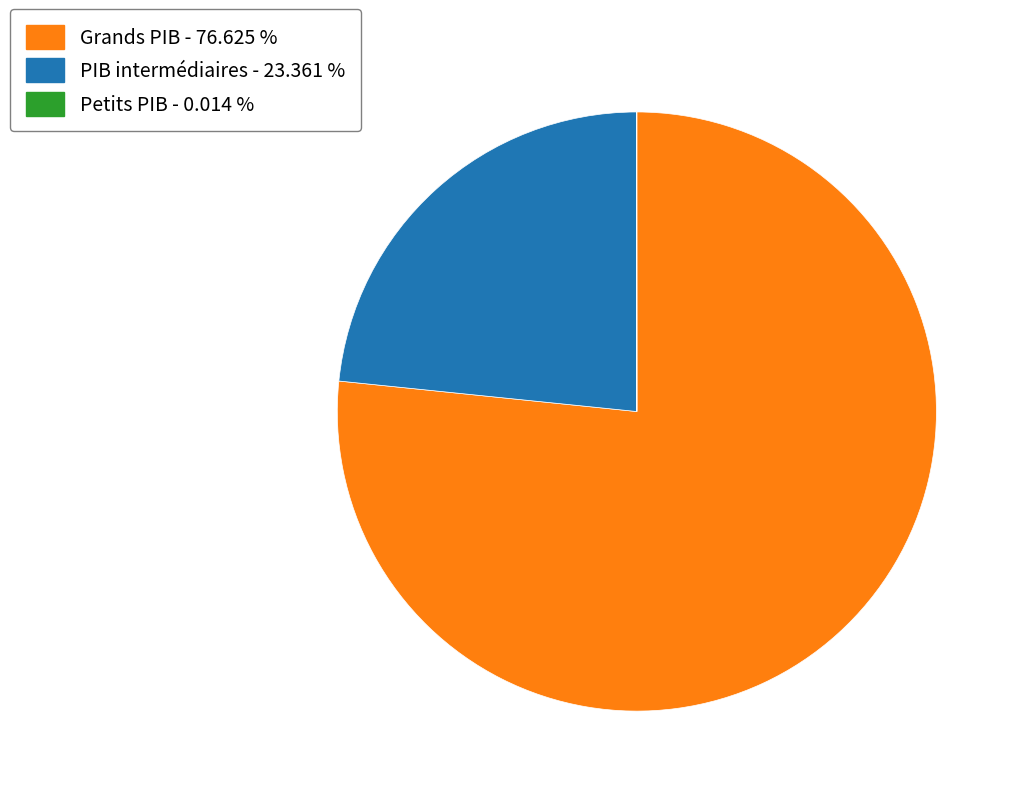

Is there any slice that represents more than half of the pie?

Yes